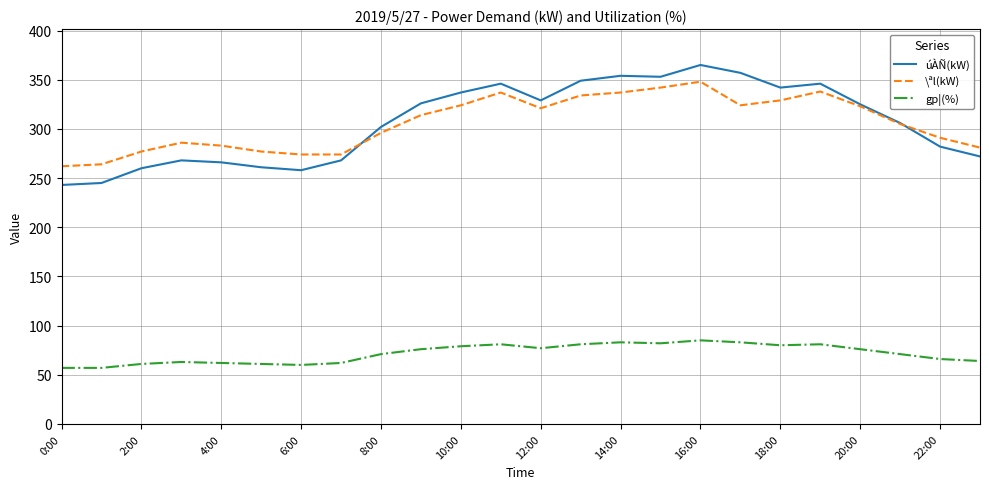

True or false: gp¦(%) and \ªl(kW) intersect in this chart.

False